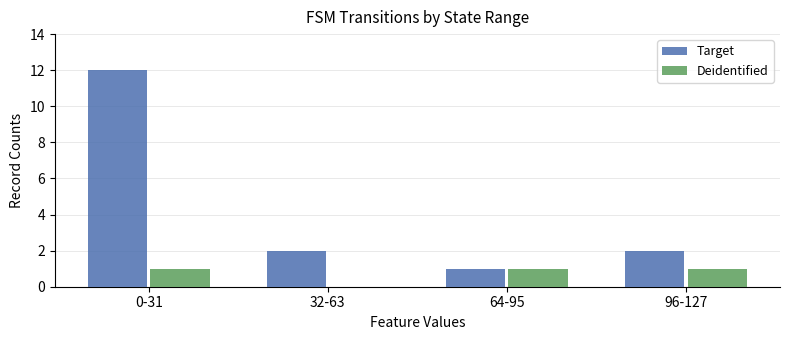

The Target series shows 2 at 64-95. True or false?

False